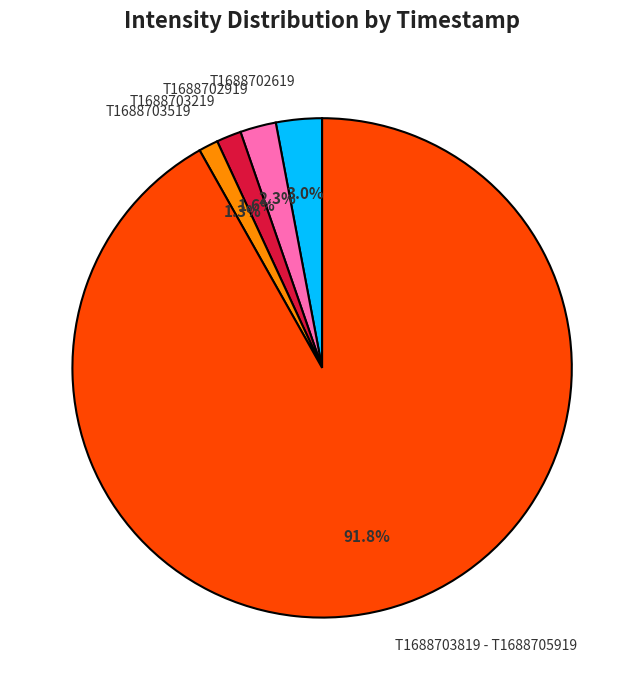

What is the largest slice in the pie chart?

T1688703819 - T1688705919